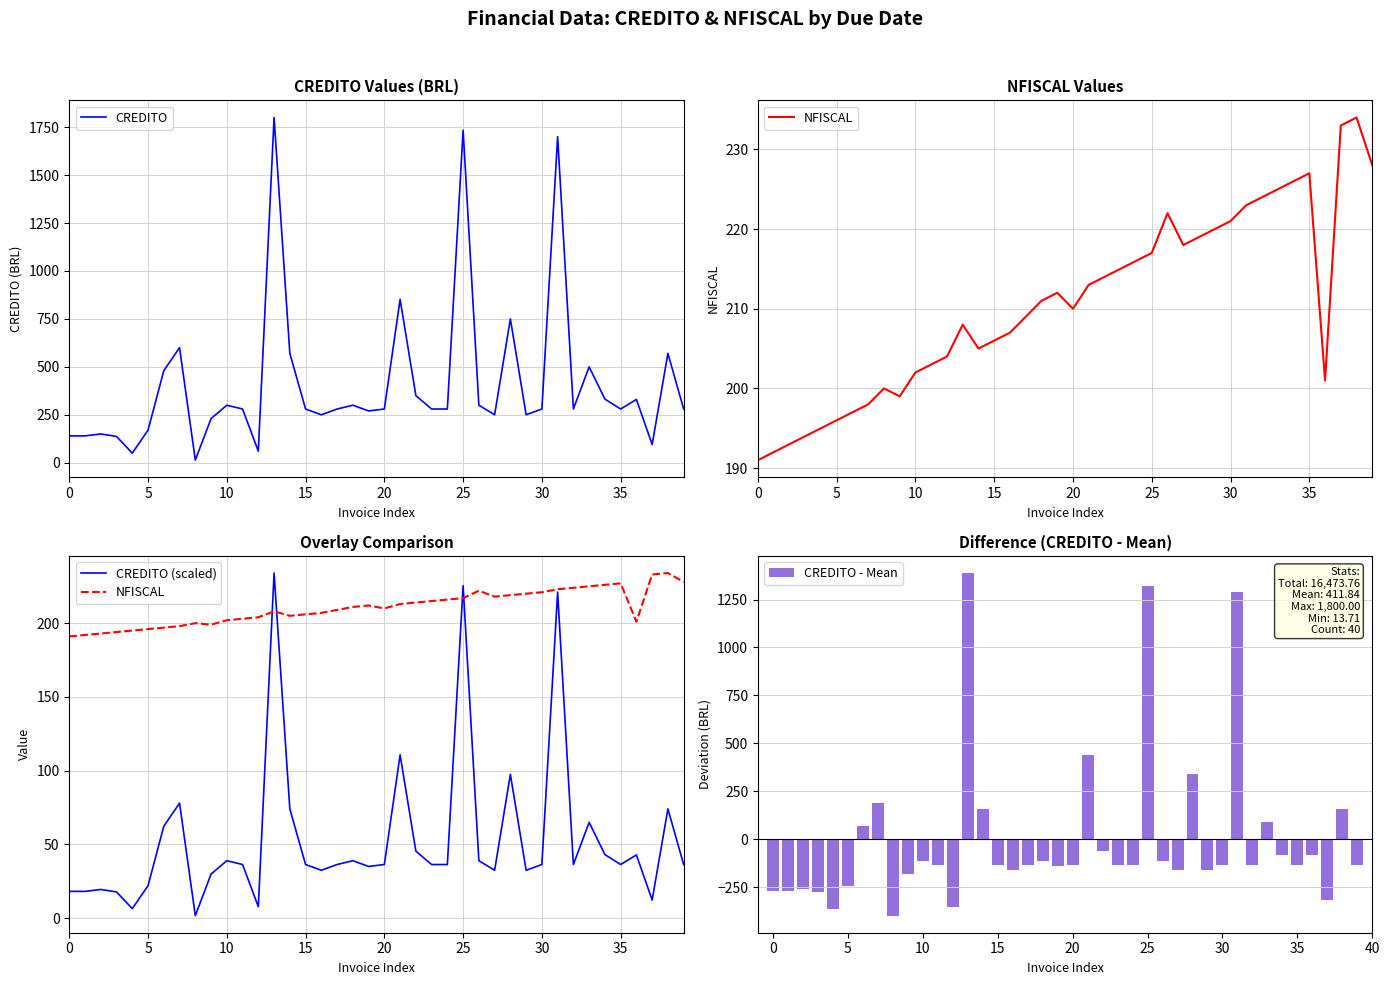

What is the difference between the maximum and minimum values in the CREDITO - Mean series?

1786.3